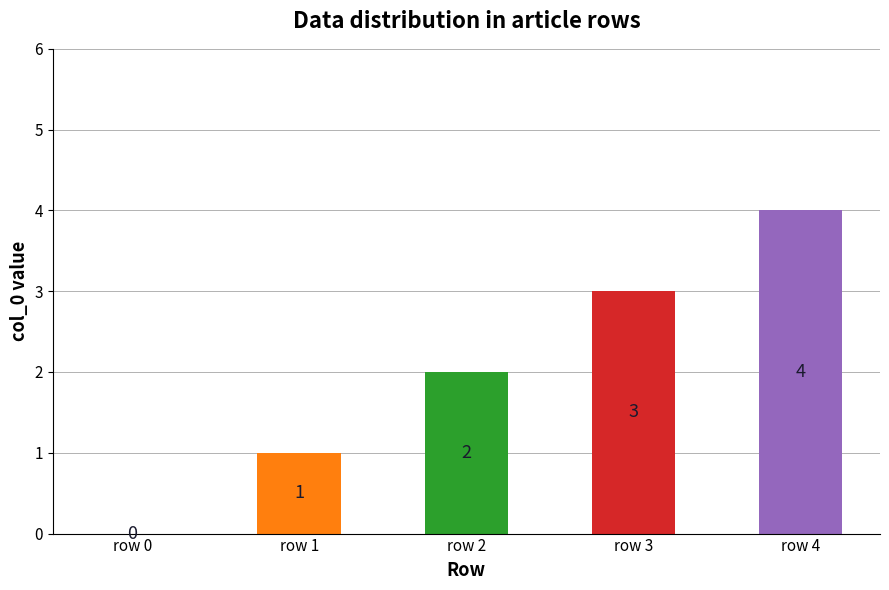

How many categories are shown in the chart?

5